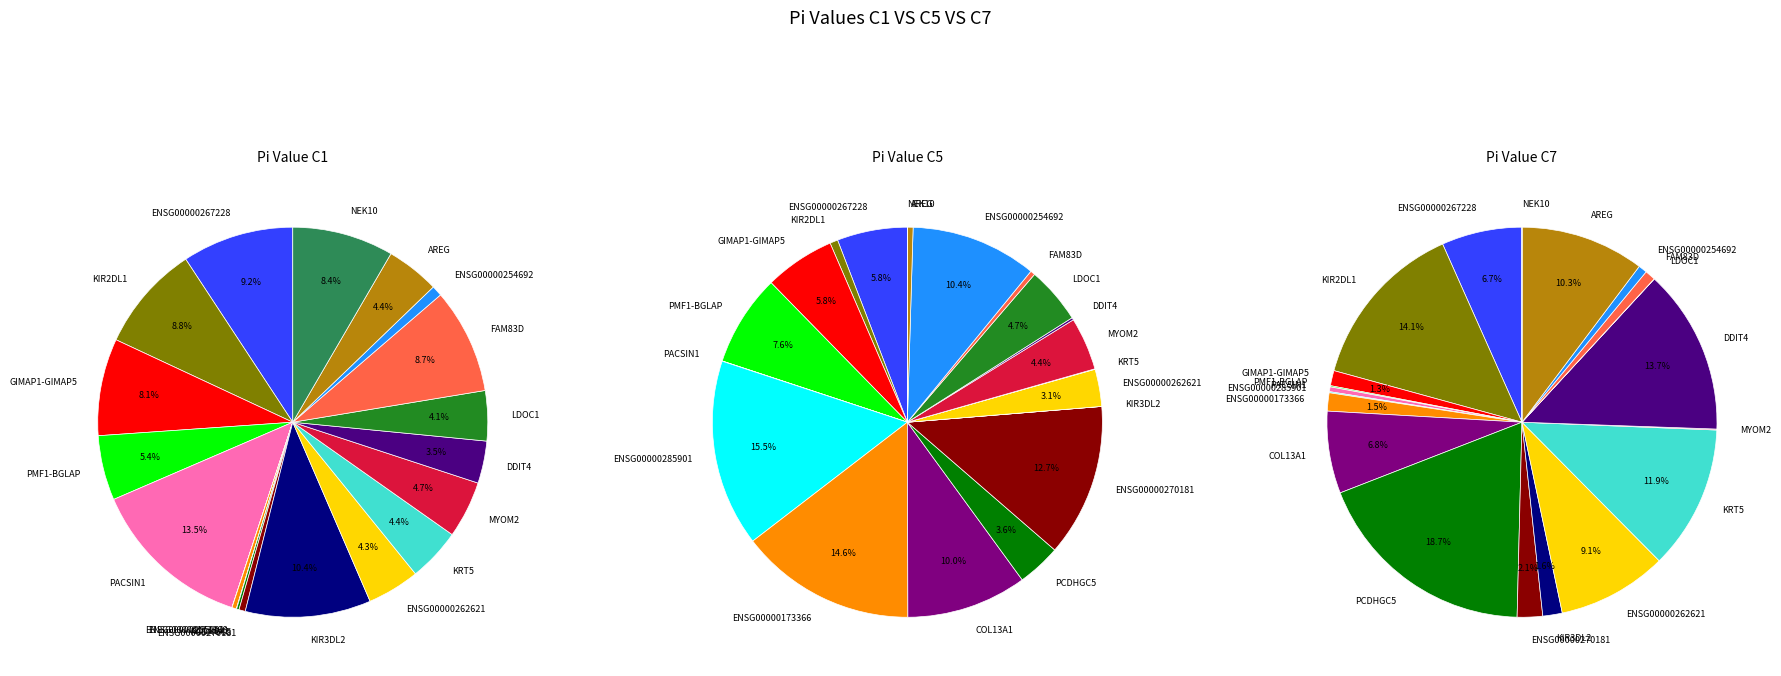

To the nearest percent, what is the difference between the ENSG00000173366 and FAM83D slice percentages?

14%